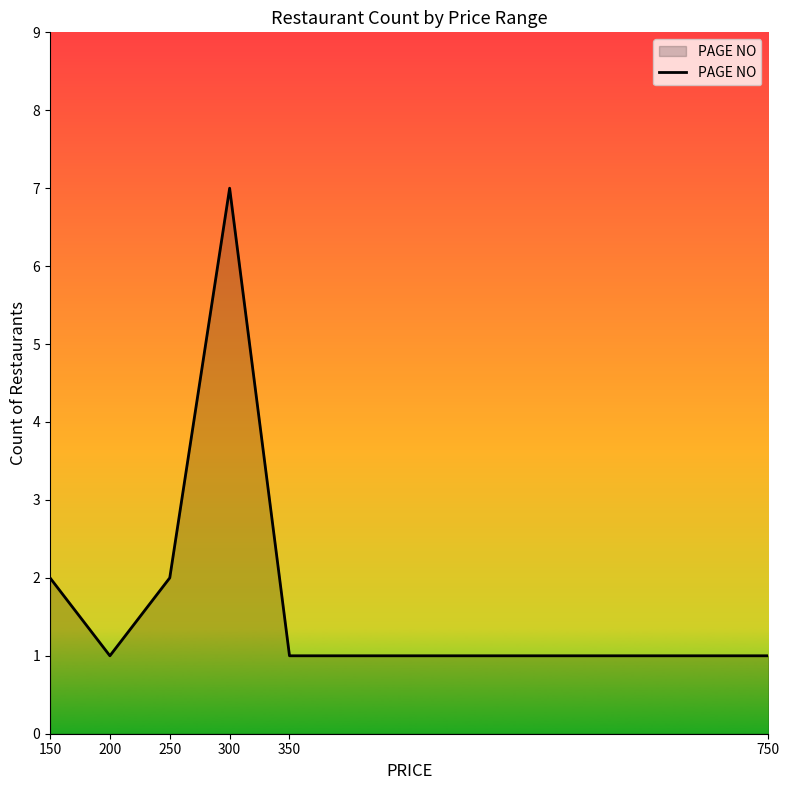

What is the maximum value shown in the chart?

7